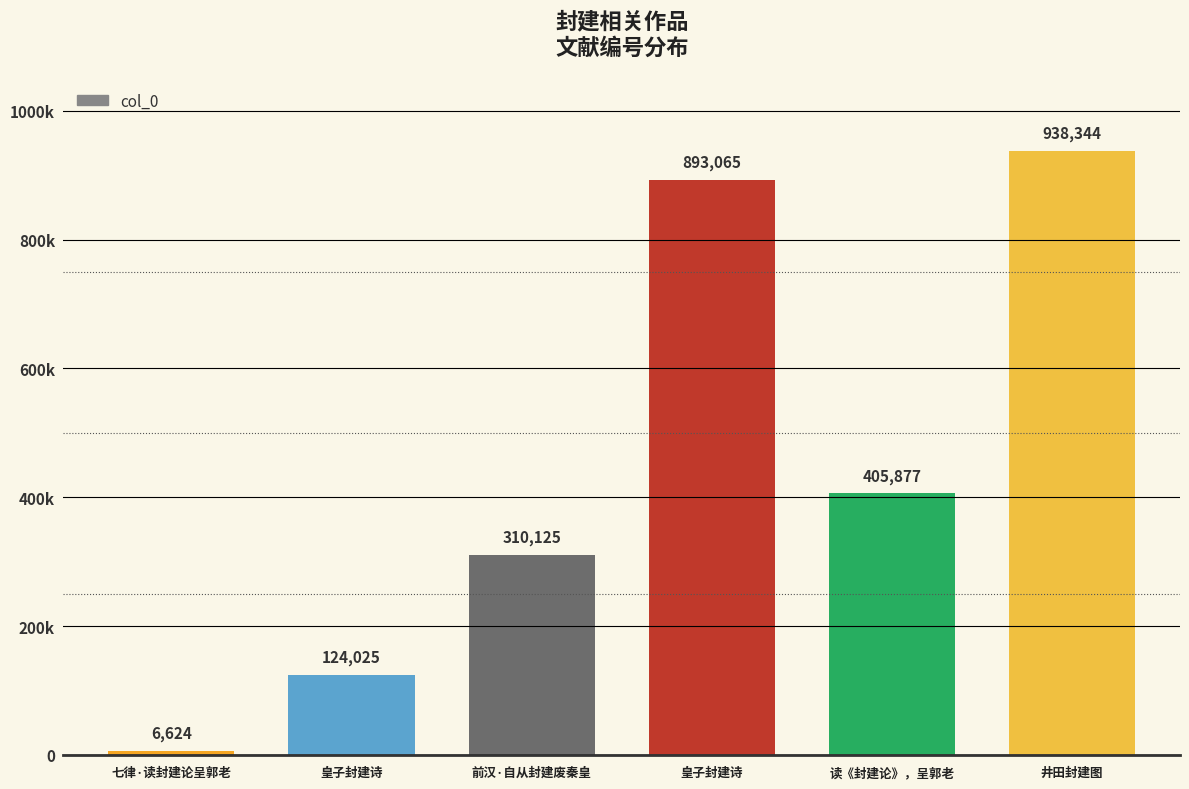

List the labels in order of value, smallest first.

七律·读封建论呈郭老, 皇子封建诗, 前汉·自从封建废秦皇, 读《封建论》，呈郭老, 皇子封建诗, 井田封建图